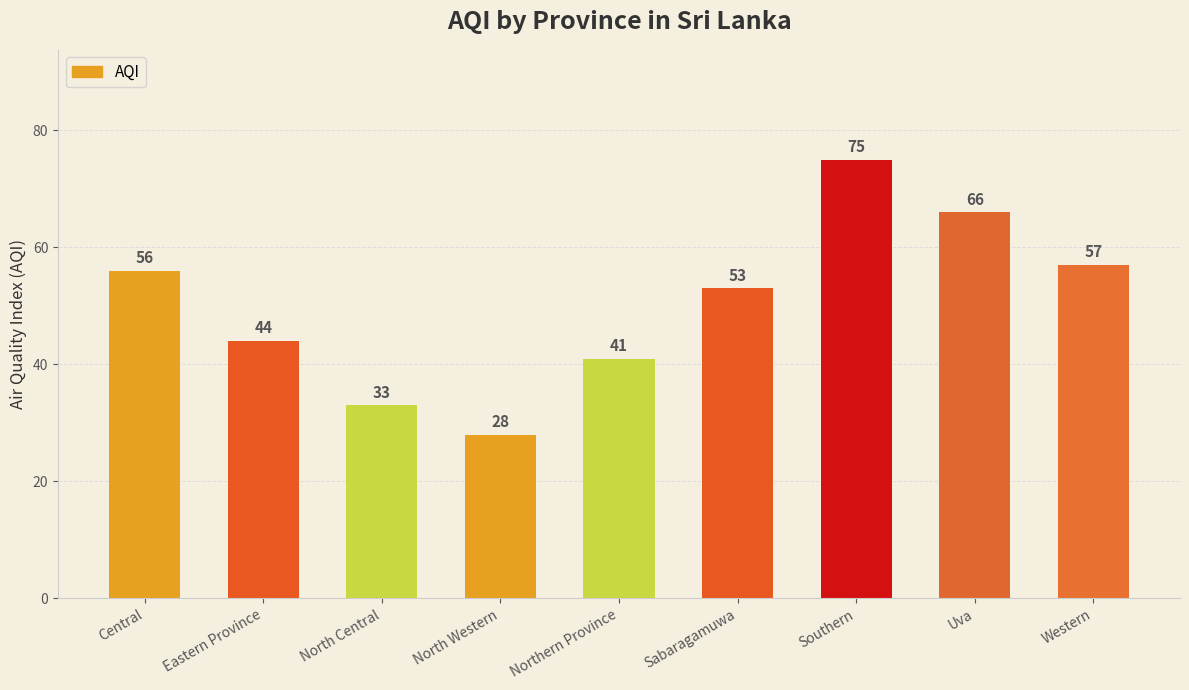

Which category has the highest value across all series?

Southern